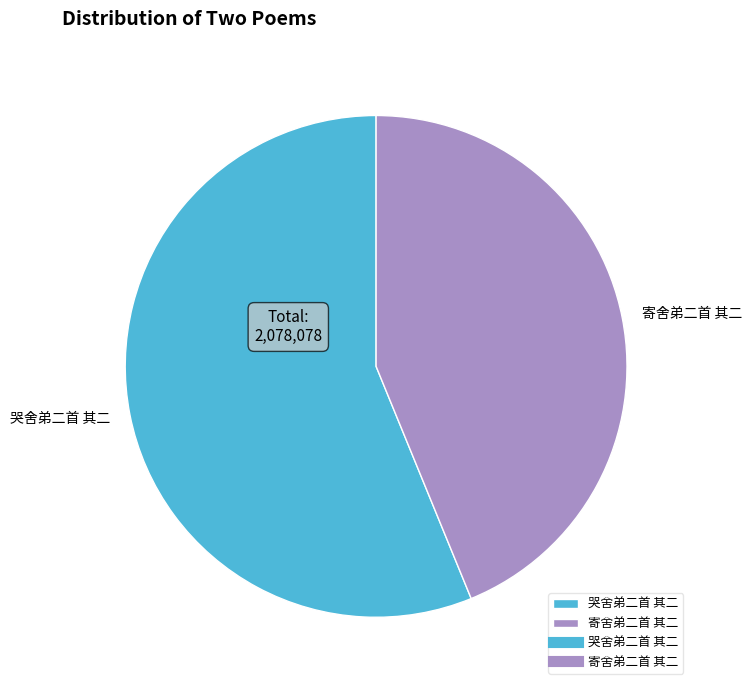

Do 哭舍弟二首 其二 and 寄舍弟二首 其二 together represent more than half of the pie?

Yes